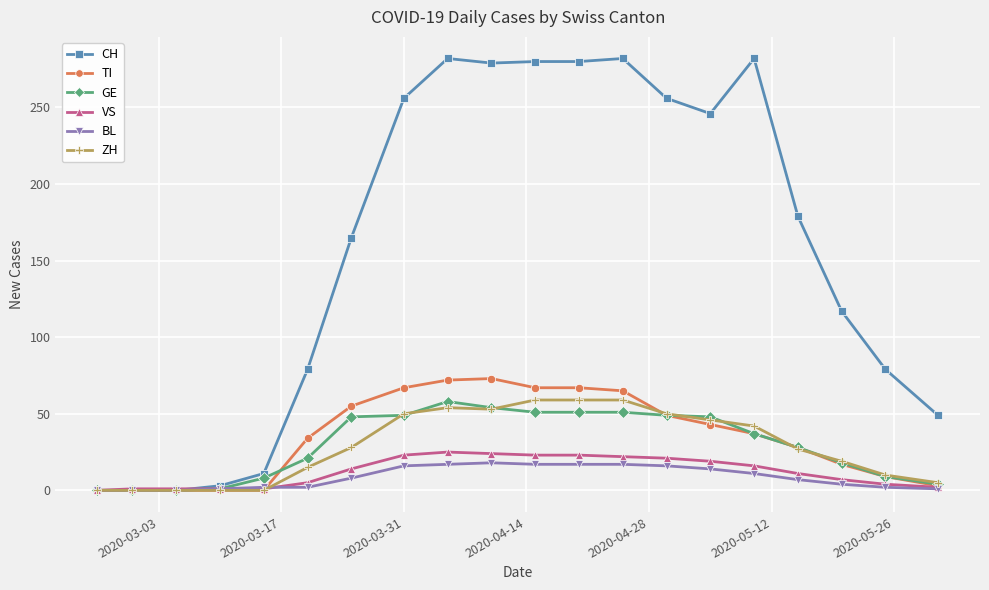

Which series has the widest spread of values?

CH